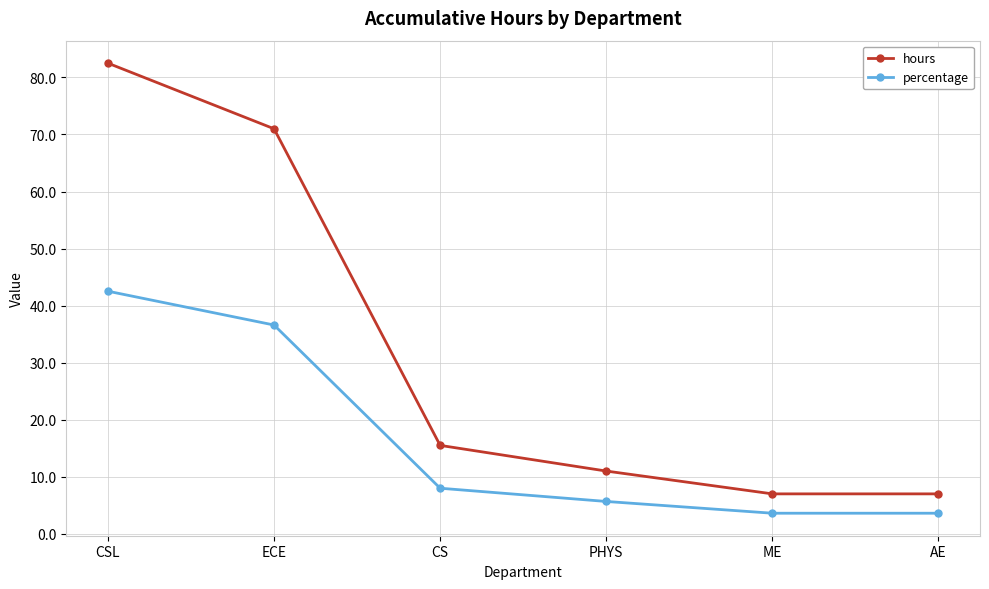

What is the spread (max minus min) of values at PHYS?

5.3